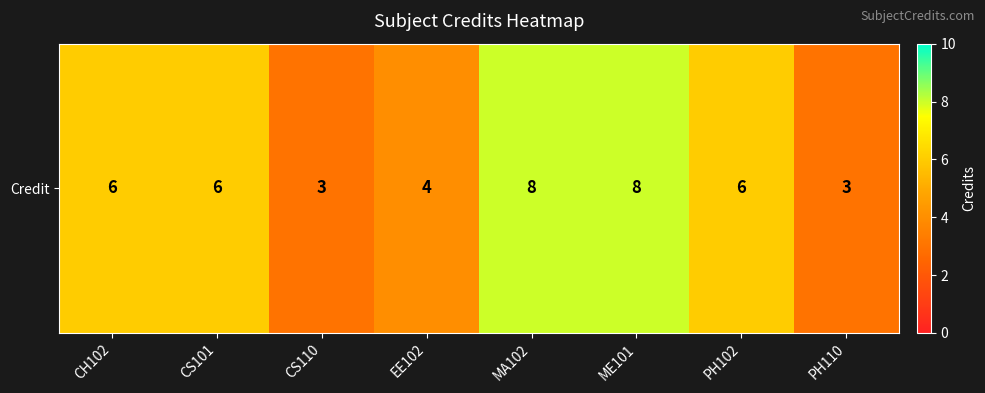

What is the difference between the maximum and second lowest values?

5